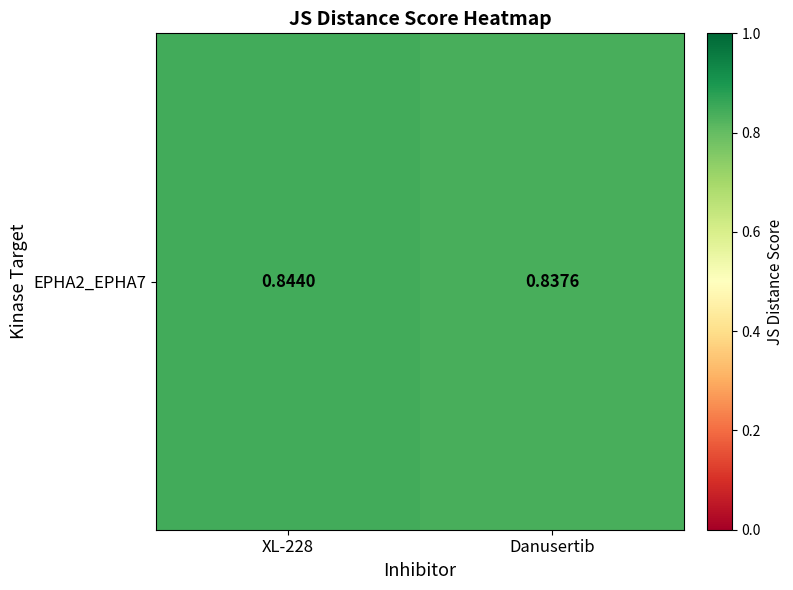

List the labels in order of value, smallest first.

Danusertib, XL-228